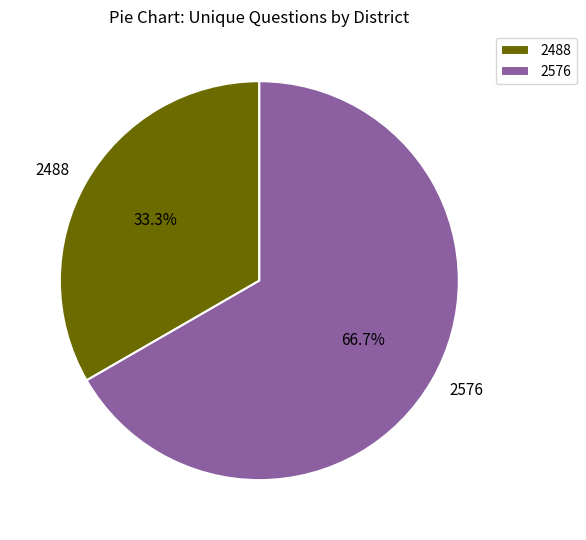

Which has a higher value, 2576 or 2488?

2576